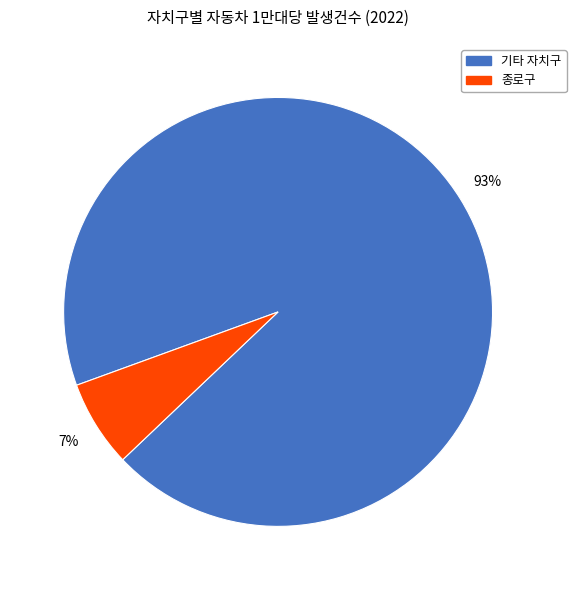

Which category has the biggest portion of the pie?

기타 자치구